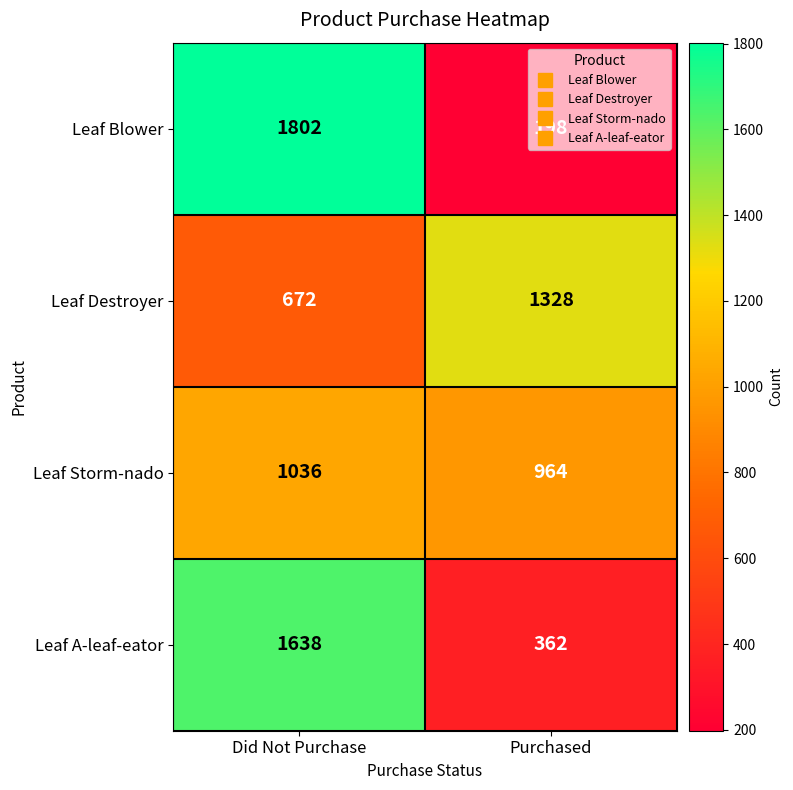

What value does the Leaf Destroyer series have at Purchased, to the nearest 10?

1330